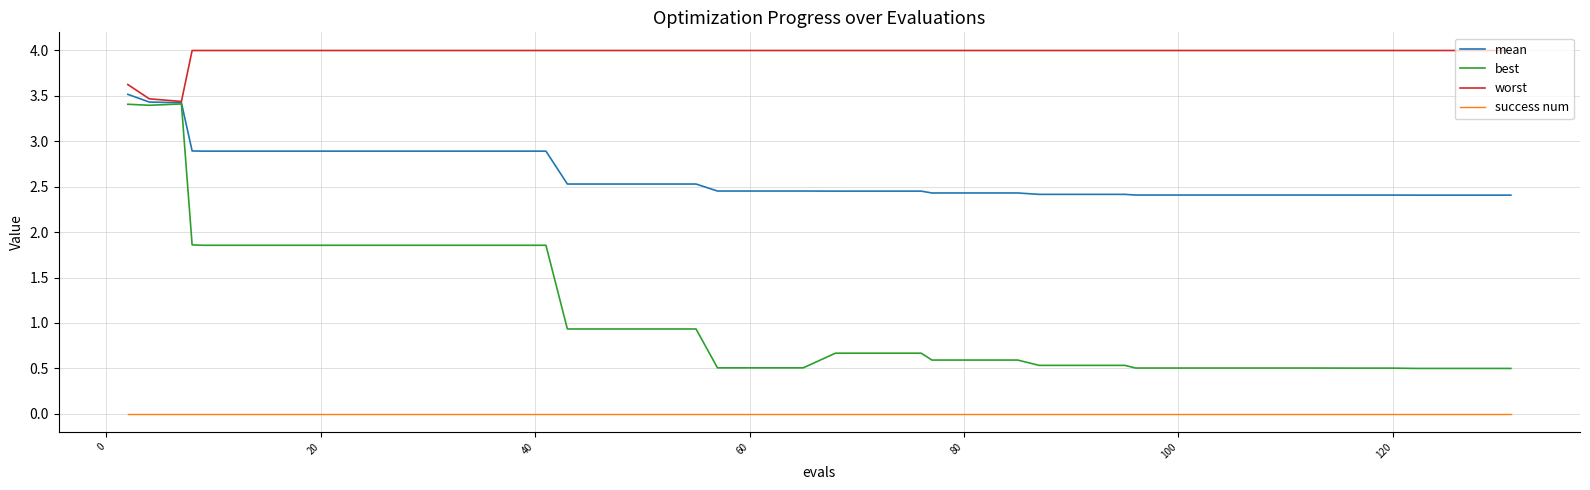

What is the lowest value of the best series?

0.5